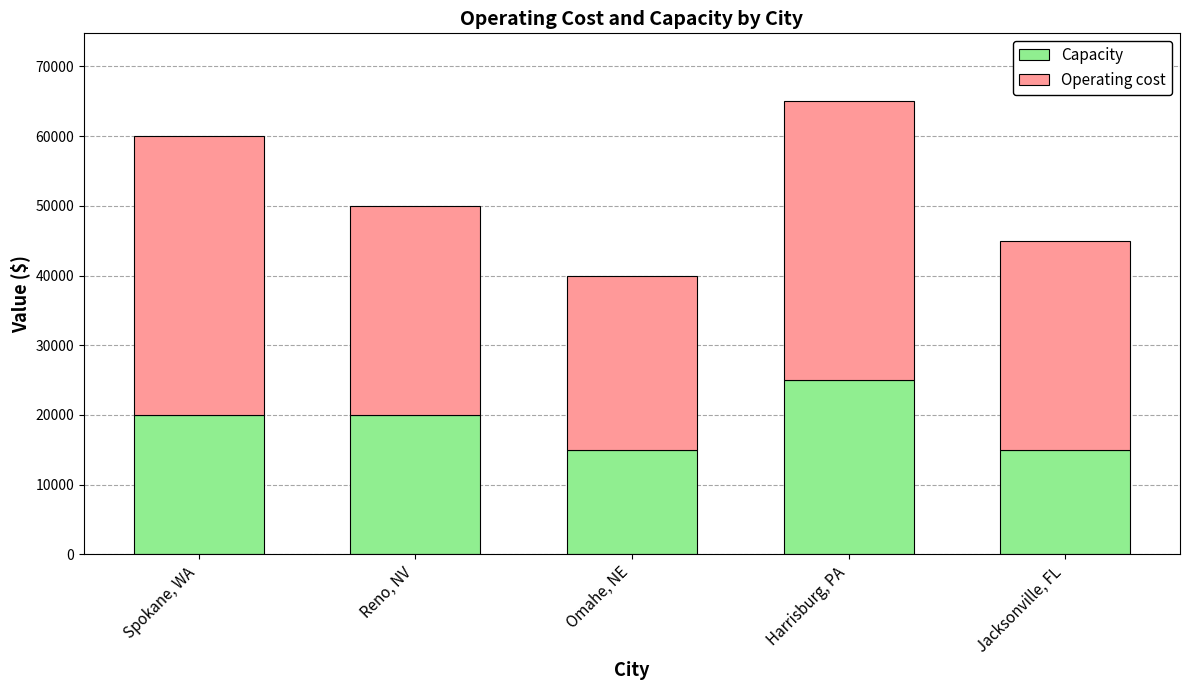

The Capacity series shows 20000 at Reno, NV. True or false?

True